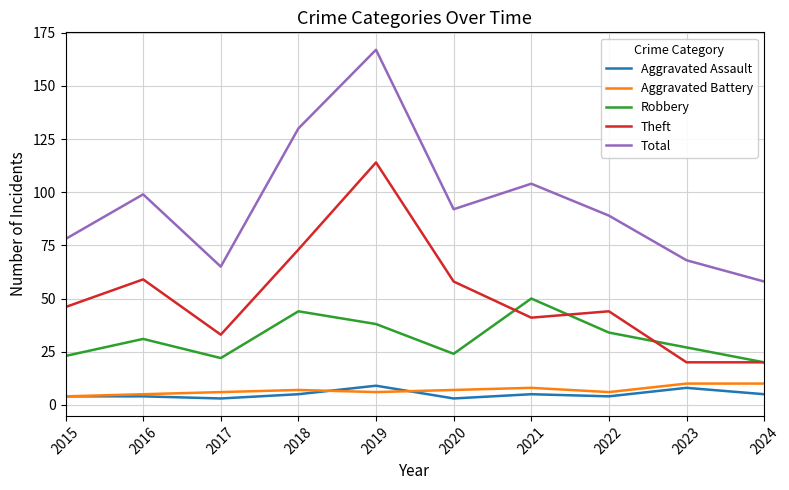

Rank the series at 2019 from lowest to highest value.

Aggravated Battery, Aggravated Assault, Robbery, Theft, Total